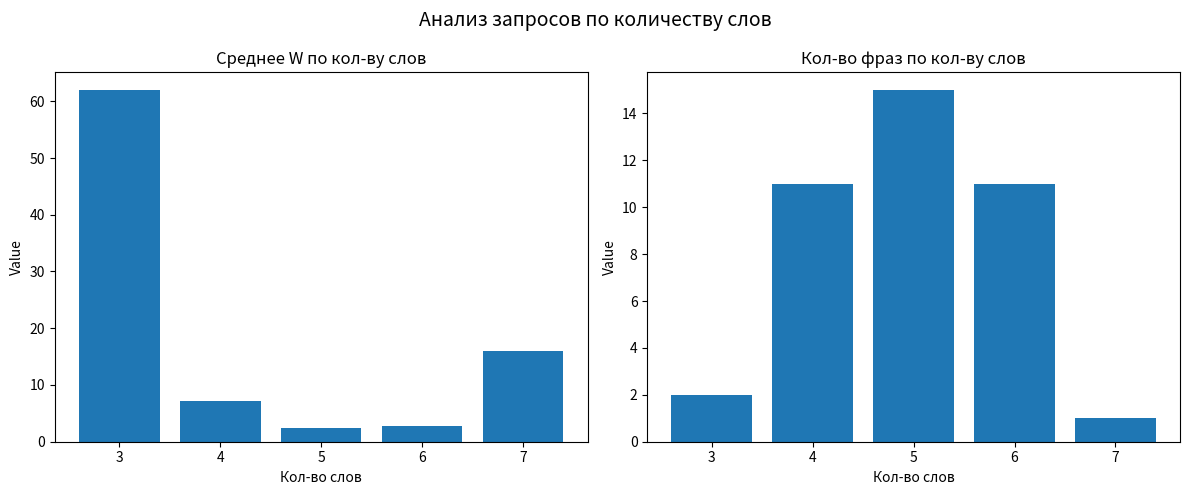

Rank the series at 5 from lowest to highest value.

Среднее W, Кол-во фраз